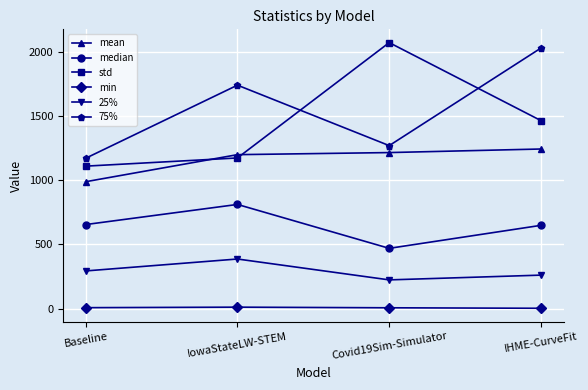

At how many categories does at least one series exceed 684?

4